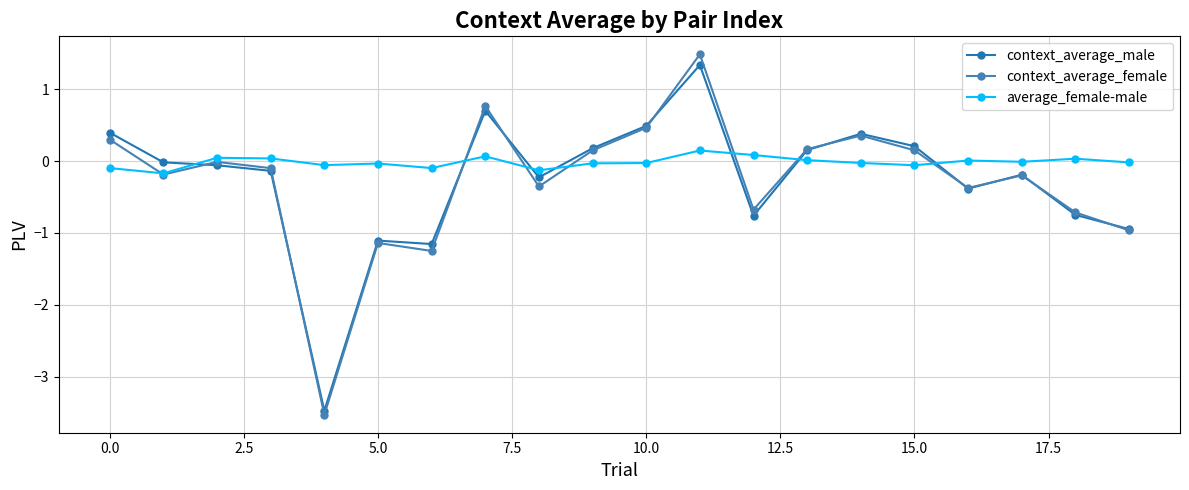

What is the minimum value shown in the chart?

-3.5